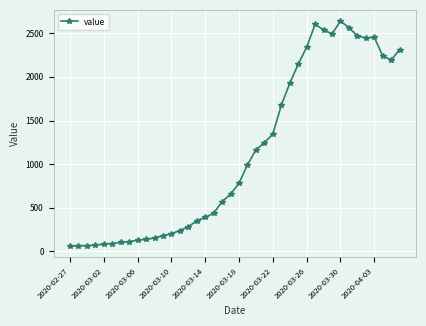

How many lines are shown in the chart?

1